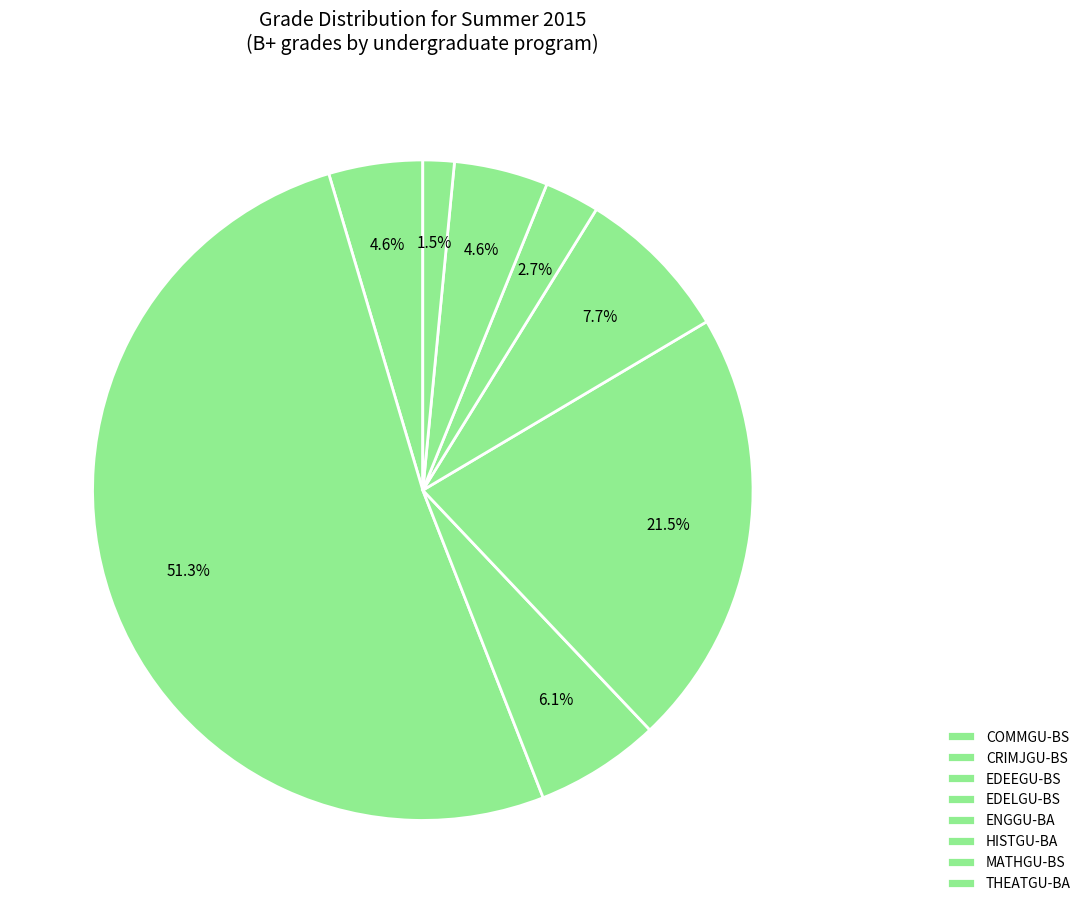

How many slices are in this pie chart?

8